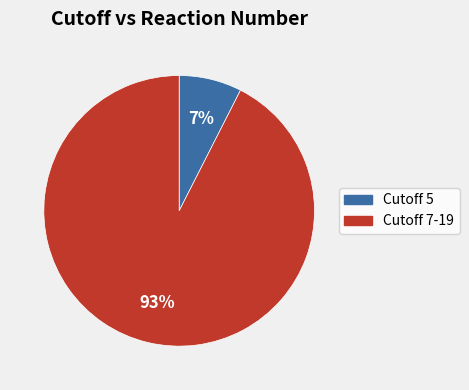

To the nearest percent, what is the average slice percentage?

50%